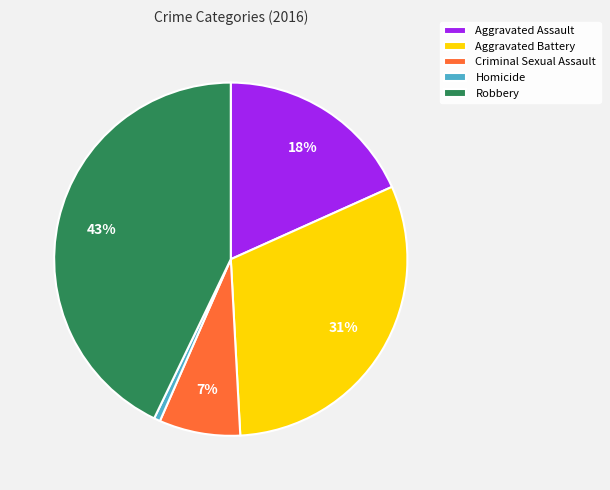

The Homicide slice represents 1% of the pie. True or false?

True